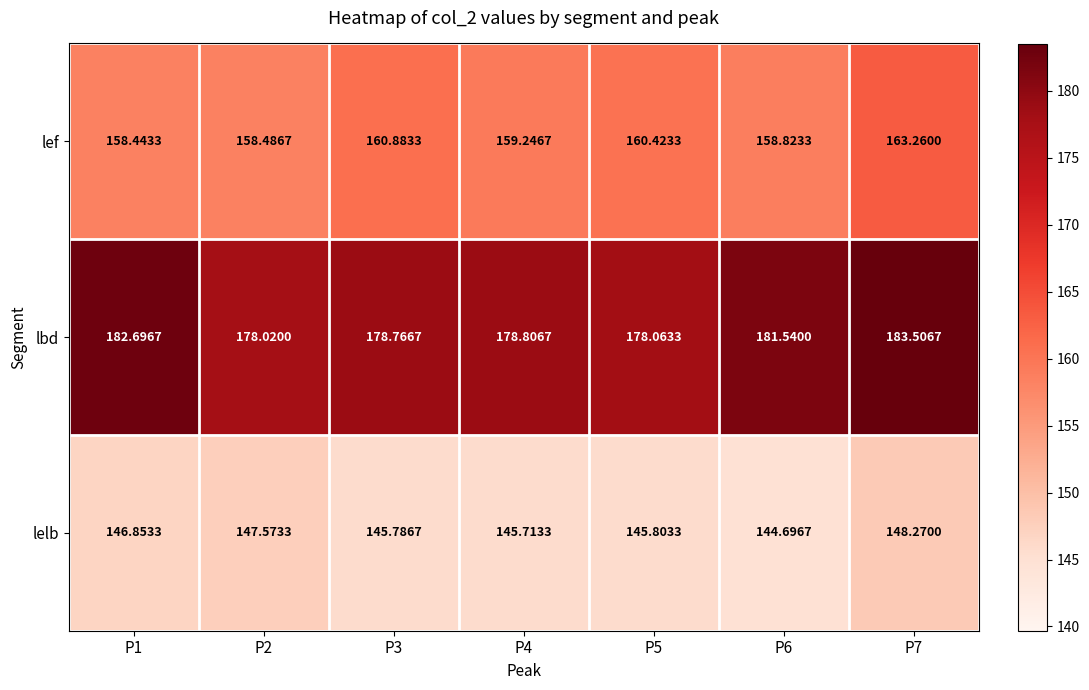

Rank the series by their maximum value, from highest to lowest.

lbd, lef, lelb